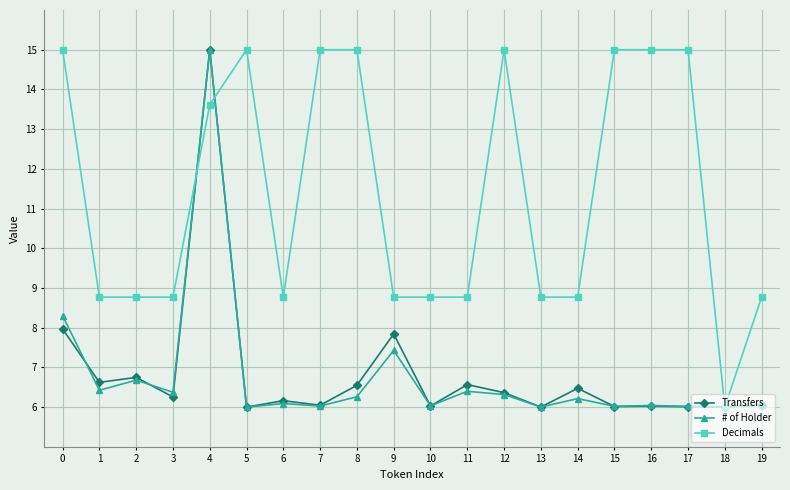

What is the difference between the maximum and minimum values in the Transfers series?

9.0